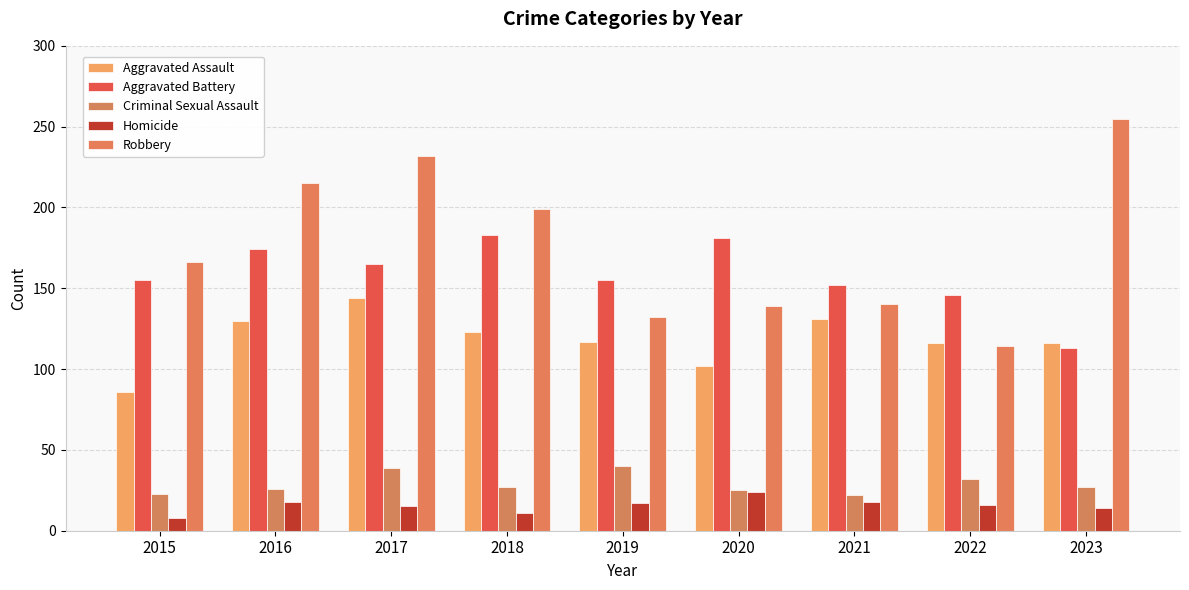

What is the difference between the maximum and second lowest values in the Robbery series?

123